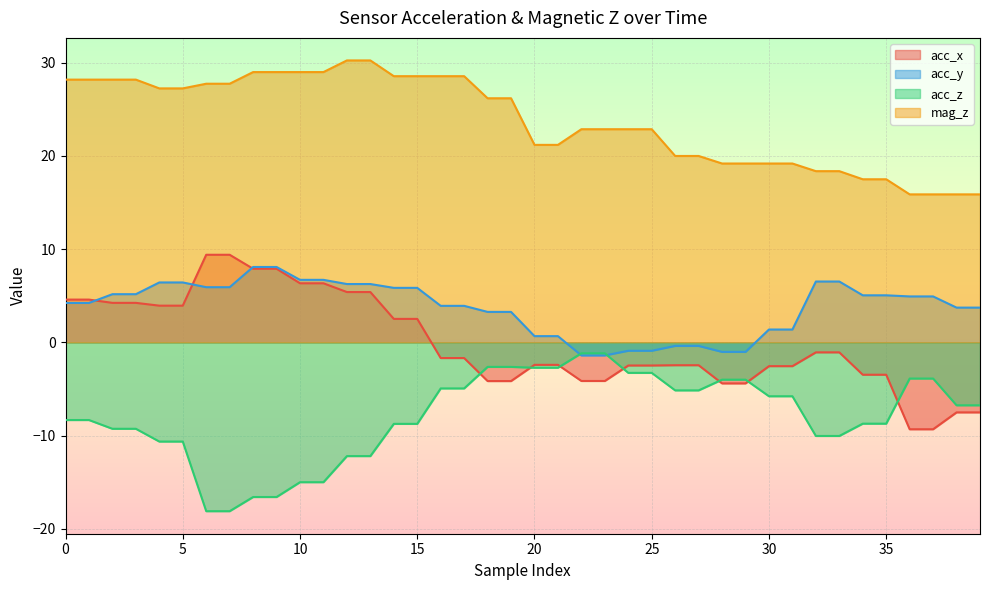

Which series has the largest total across all categories?

mag_z